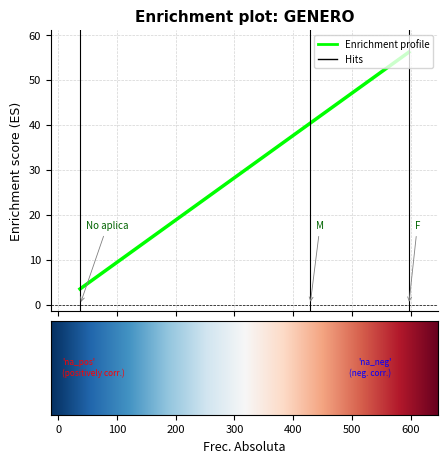

Is it true that the value at M is 40.4?

True